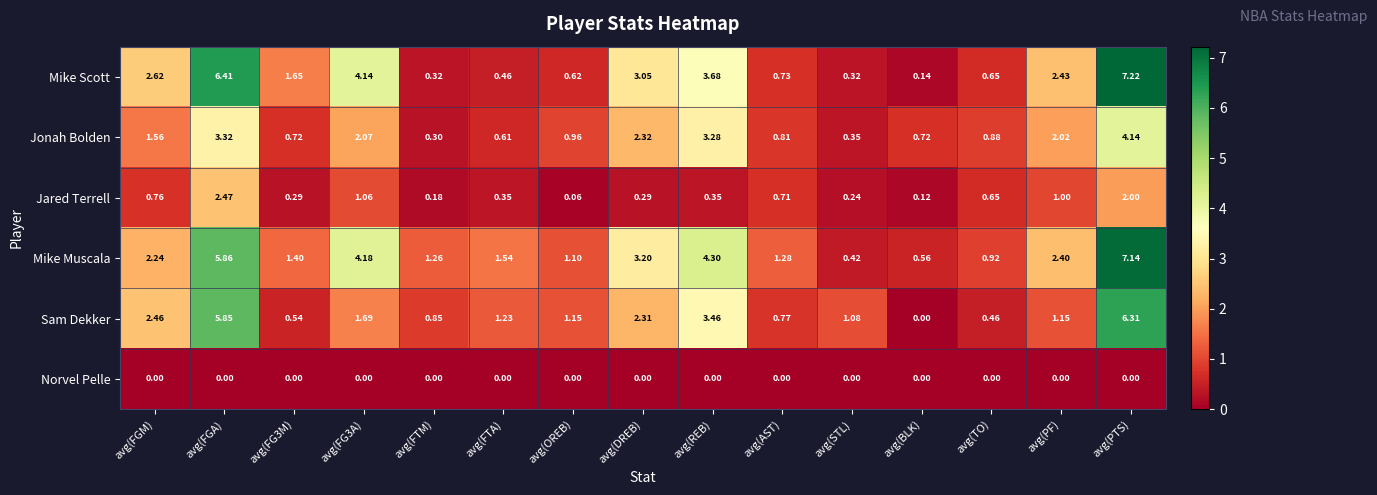

Where does the Sam Dekker series first go above 1?

avg(FGM)